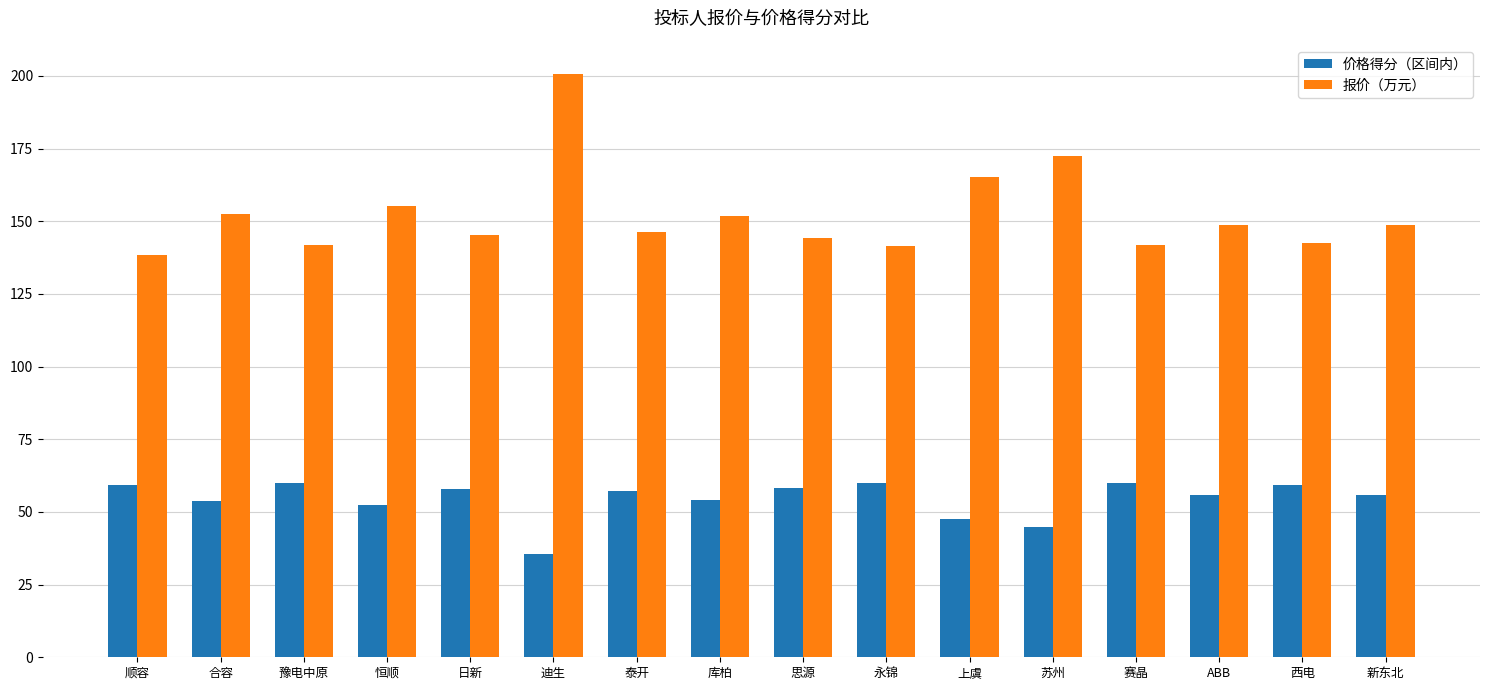

Which category has the lowest value across all series?

迪生